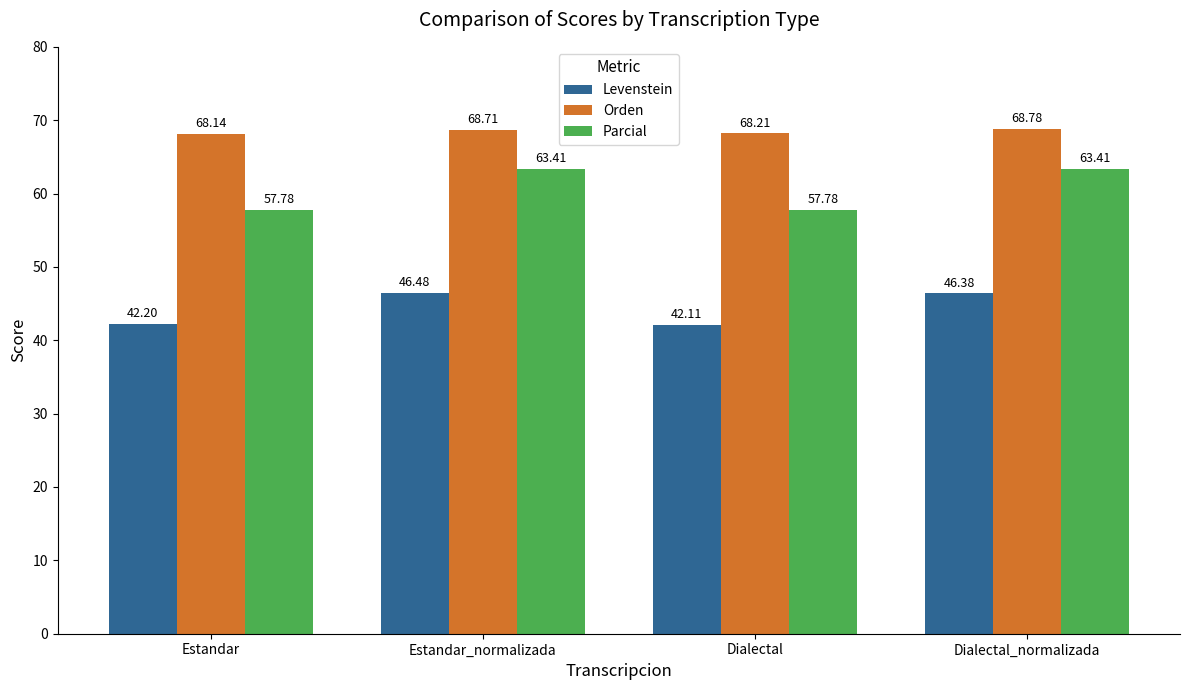

What is the label of the 1st bar from the left?

Estandar